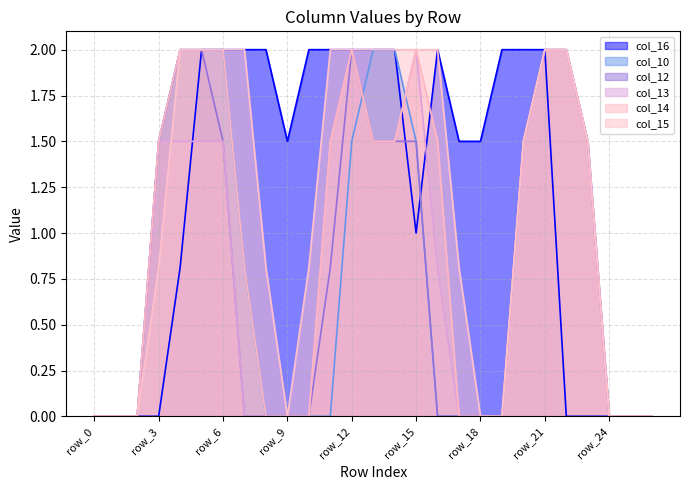

List the series in order of their peak value, lowest first.

col_16, col_10, col_12, col_13, col_14, col_15